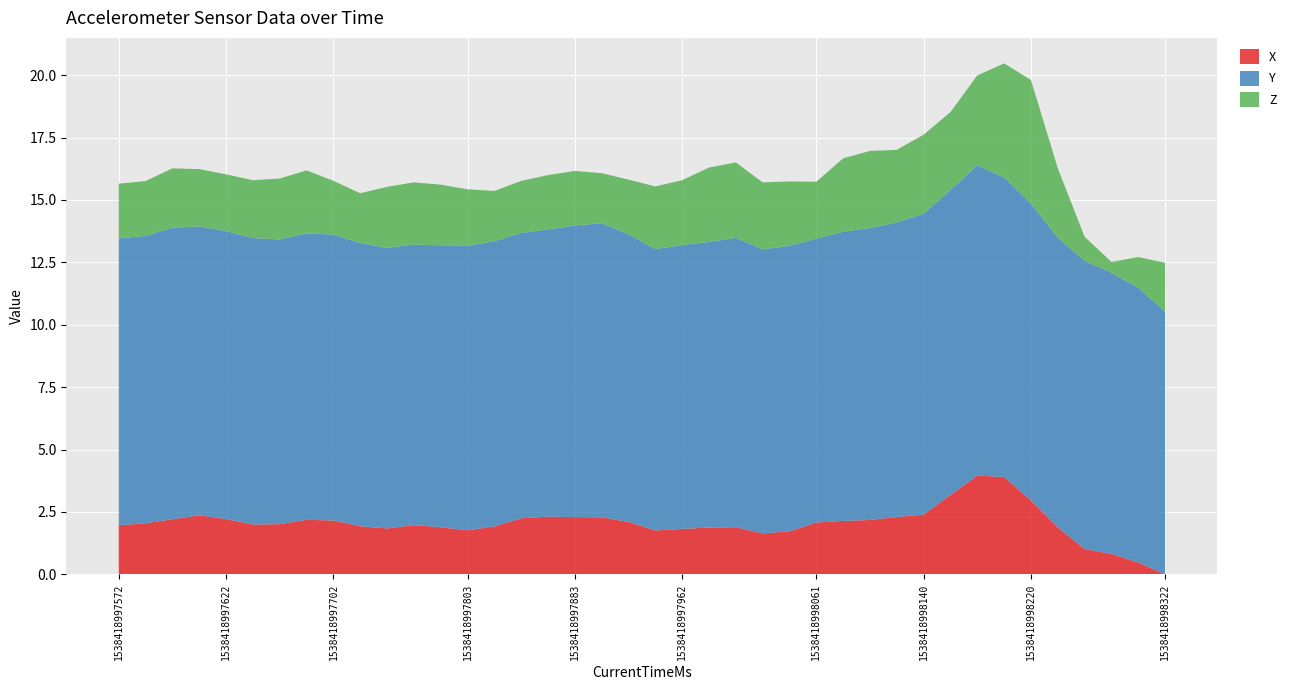

What is the maximum value for X?

4.0